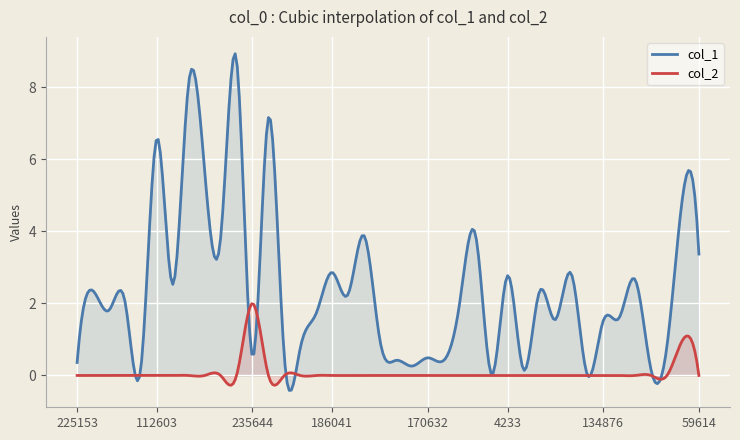

Reading left to right, list all the values displayed in this chart.

col_1: 0.4	2.4	1.8	2.1	0.2	6.6	2.5	8.1	5.7	3.8	8.8	0.5	7.2	0.5	0.8	1.7	2.9	2.3	3.9	1.0	0.4	0.3	0.5	0.4	2.0	3.9	0.0	2.8	0.2	2.3	1.6	2.8	0.0	1.5	1.6	2.7	0.1	0.8	5.0	3.4
col_2: 0.0	0.0	0.0	0.0	0.0	0.0	0.0	0.0	0.0	0.0	0.0	2.0	0.0	0.0	0.0	0.0	0.0	0.0	0.0	0.0	0.0	0.0	0.0	0.0	0.0	0.0	0.0	0.0	0.0	0.0	0.0	0.0	0.0	0.0	0.0	0.0	0.0	0.0	1.0	0.0